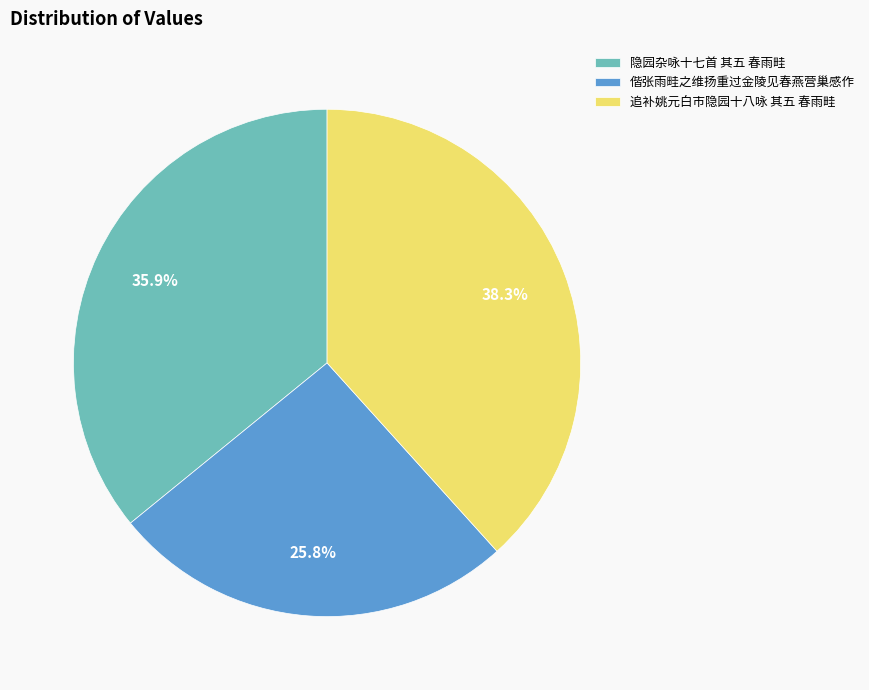

Is there any slice that represents more than half of the pie?

No